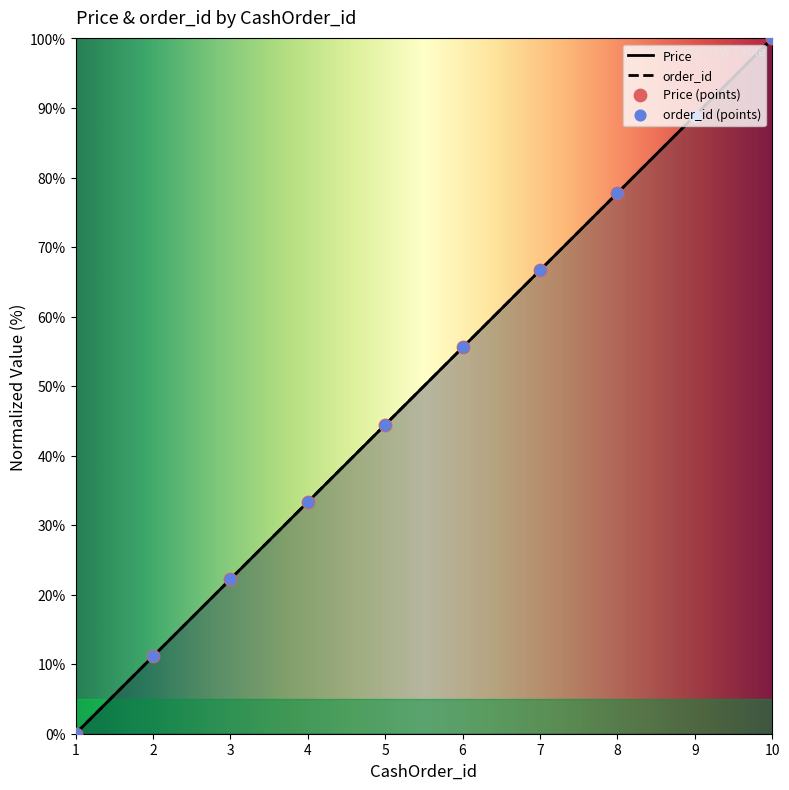

Which series has the largest total across all categories?

Price